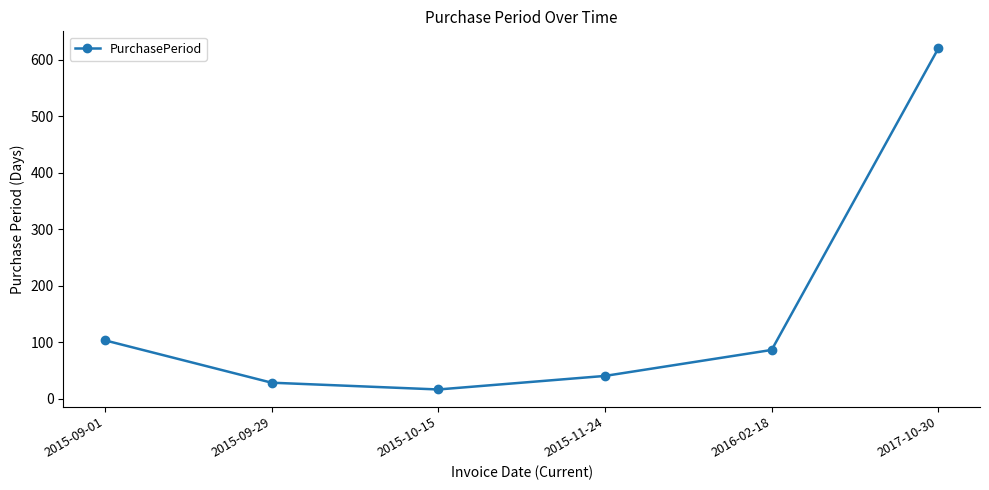

Reading left to right, extract all data points from this chart.

103	28	16	40	86	620